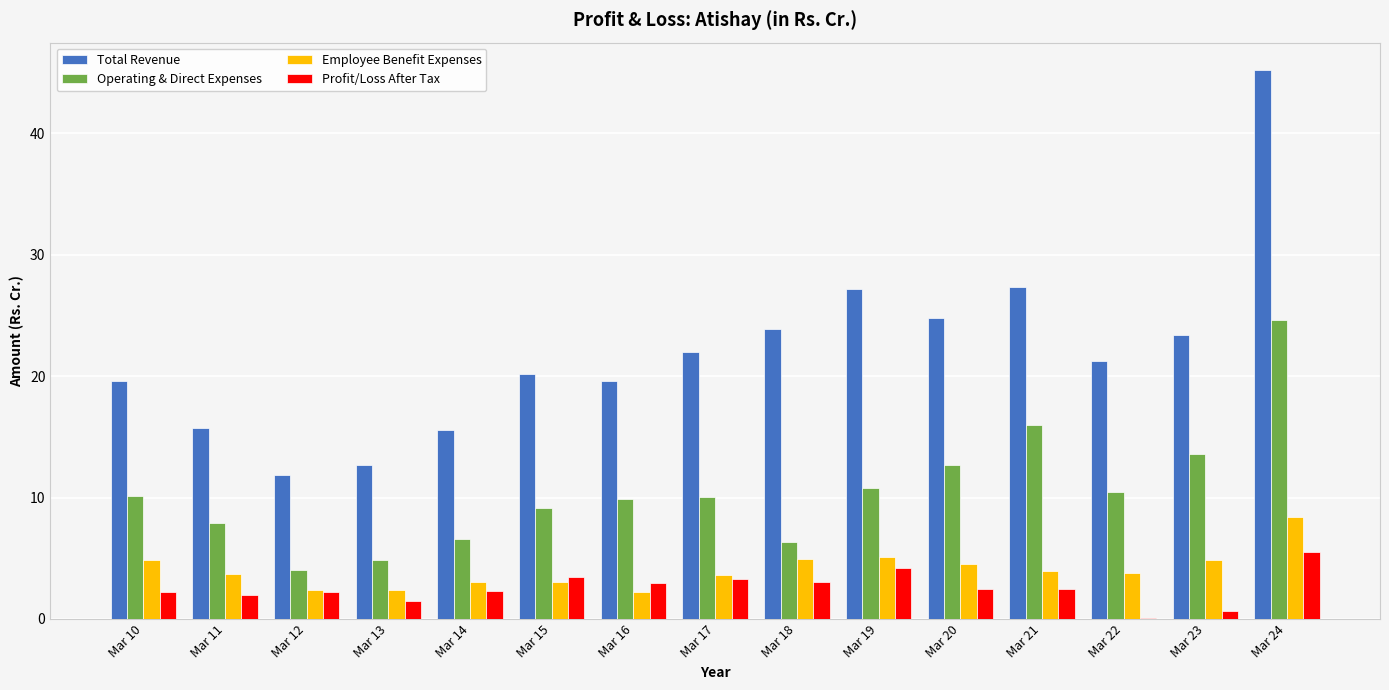

What is the total value across all series at Mar 12?

20.5